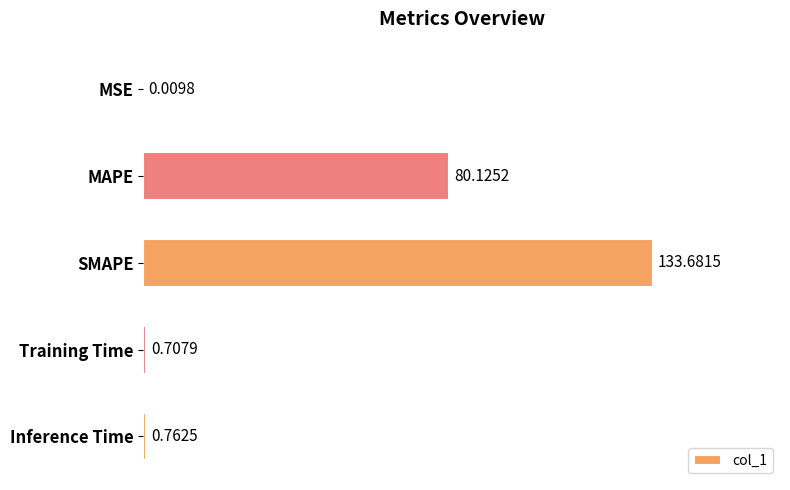

What is the maximum value shown in the chart?

133.7